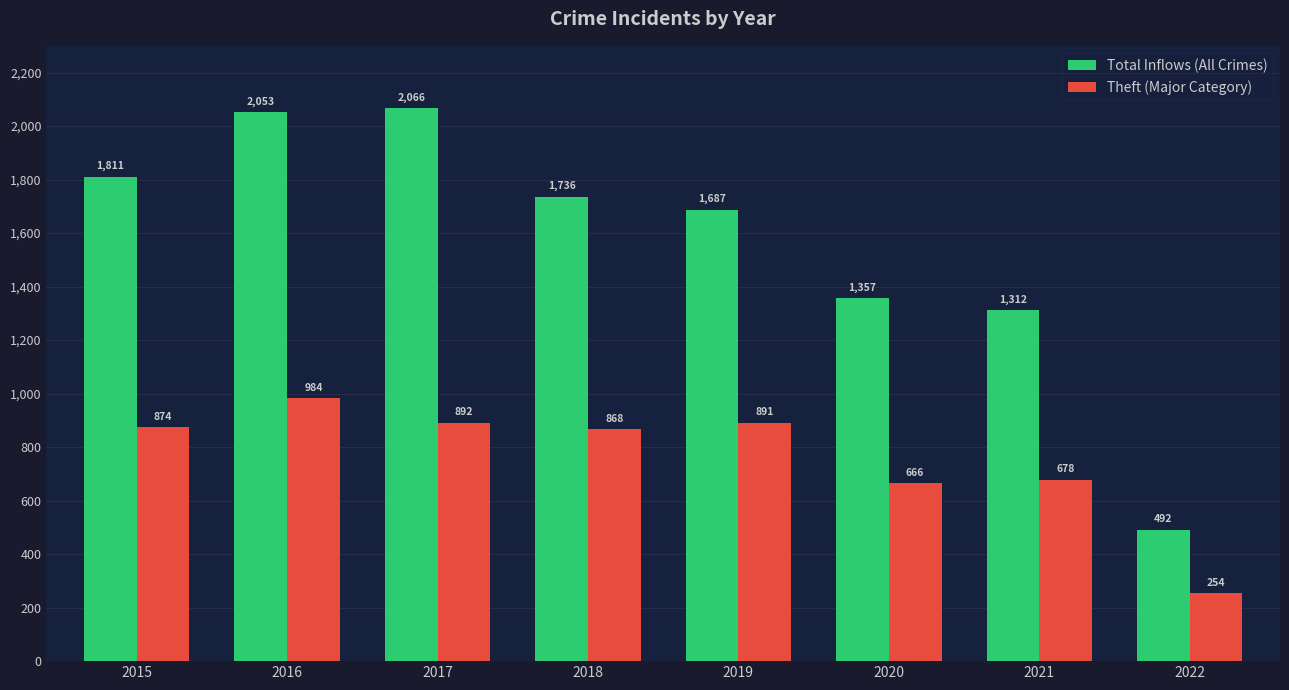

How many series are shown in this chart?

2